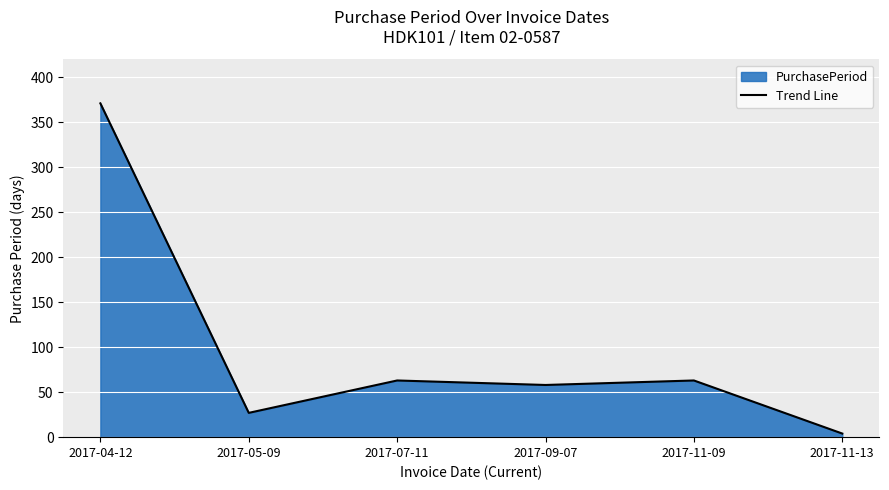

Reading left to right, what are all the values shown in this chart?

371	27	63	58	63	4